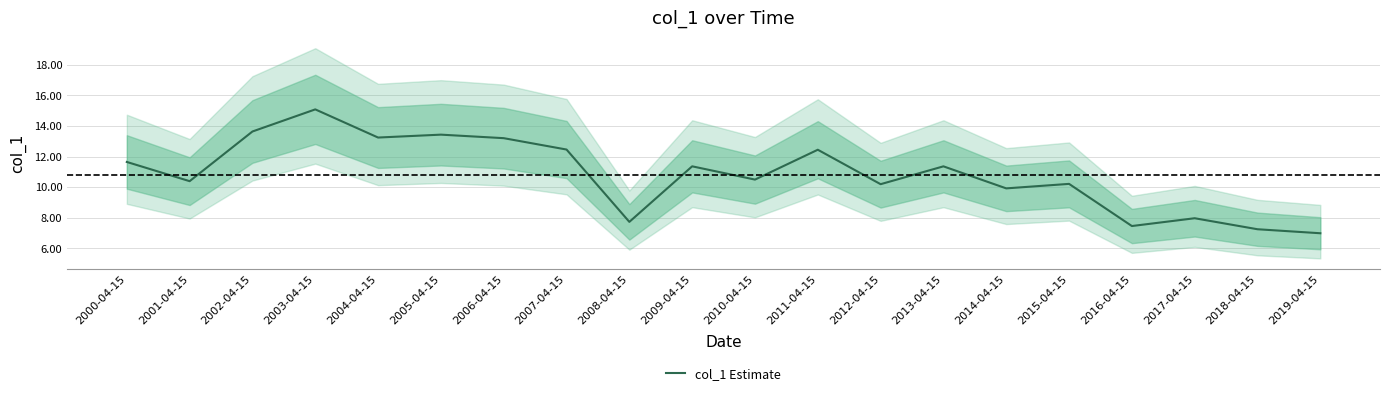

Which has a higher value, 2004-04-15 or 2008-04-15?

2004-04-15